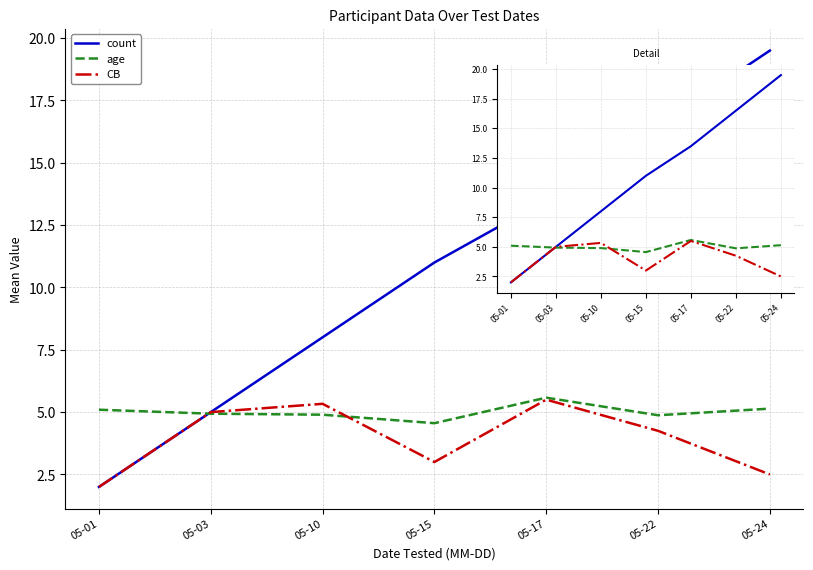

At which category does the chart reach its peak across all series?

05-24